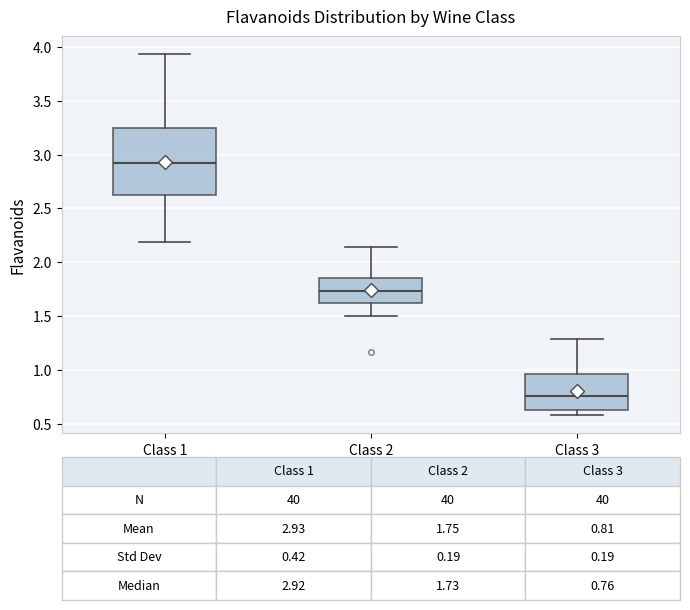

Which box is the tallest, from its lower edge to its upper edge?

Class 1